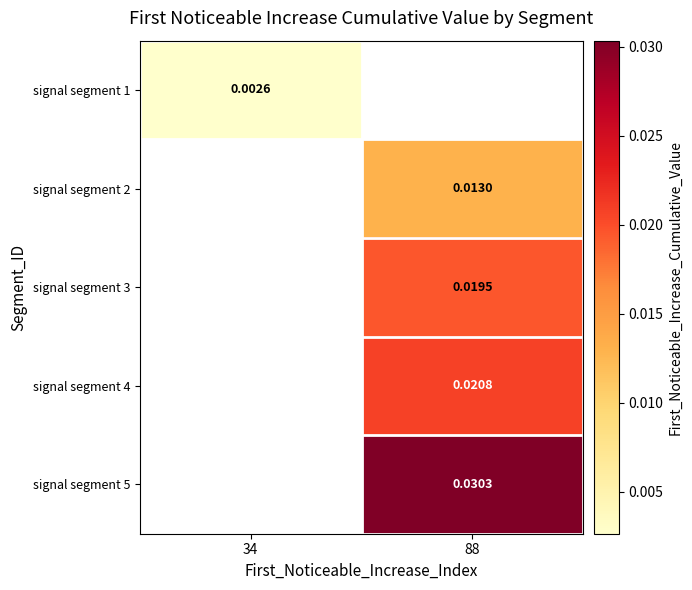

Is the value of signal segment 3 at 34 greater than the value of signal segment 5 at 34?

No